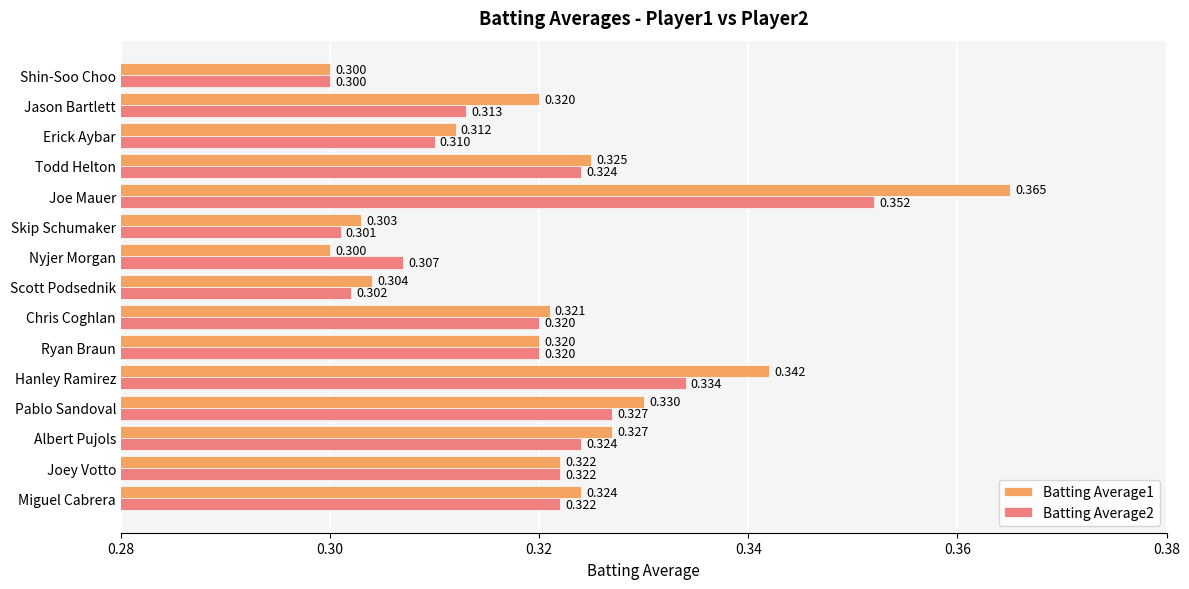

Is the value of Batting Average2 at Todd Helton greater than the value of Batting Average1 at Joe Mauer?

No